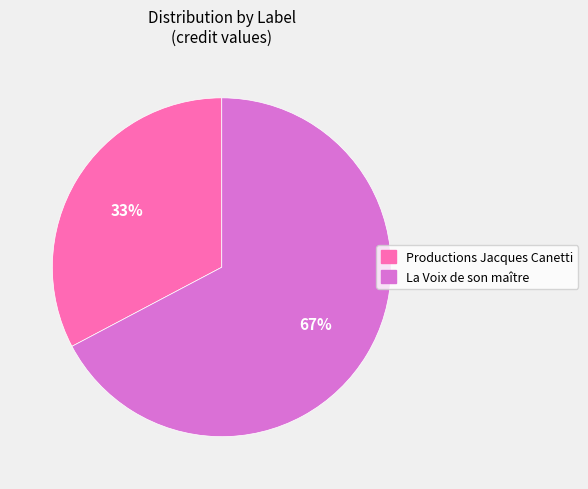

What is the largest slice in the pie chart?

La Voix de son maître